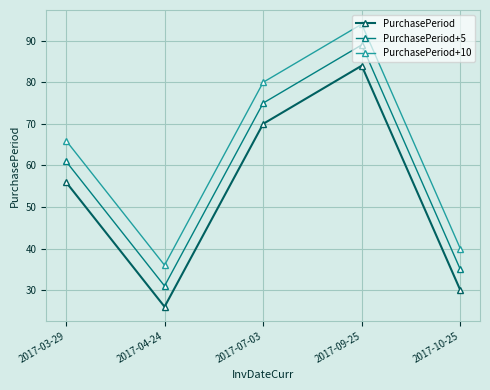

List the series in order of their overall mean, lowest first.

PurchasePeriod, PurchasePeriod+5, PurchasePeriod+10